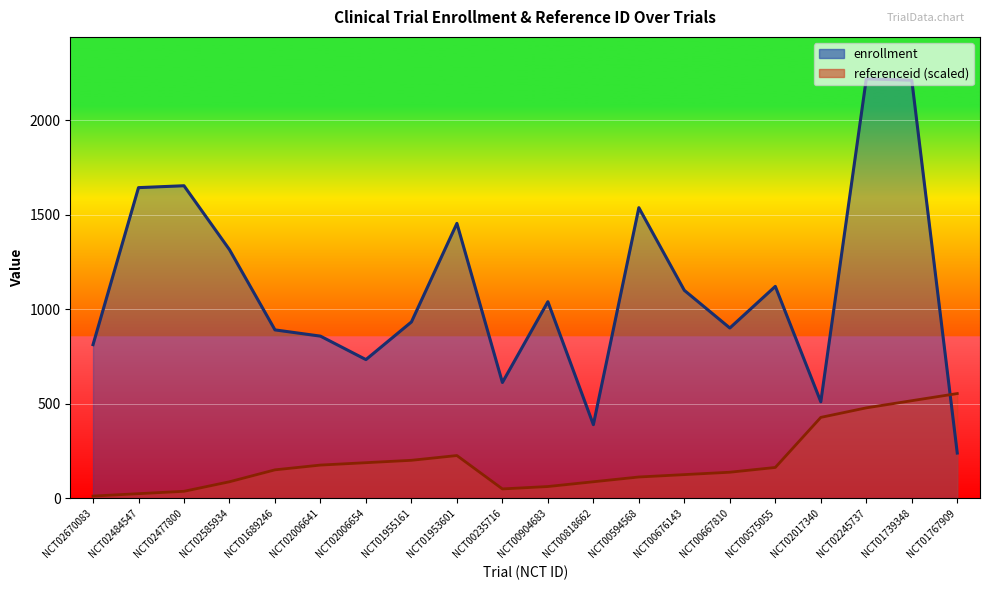

True or false: enrollment and referenceid intersect in this chart.

True